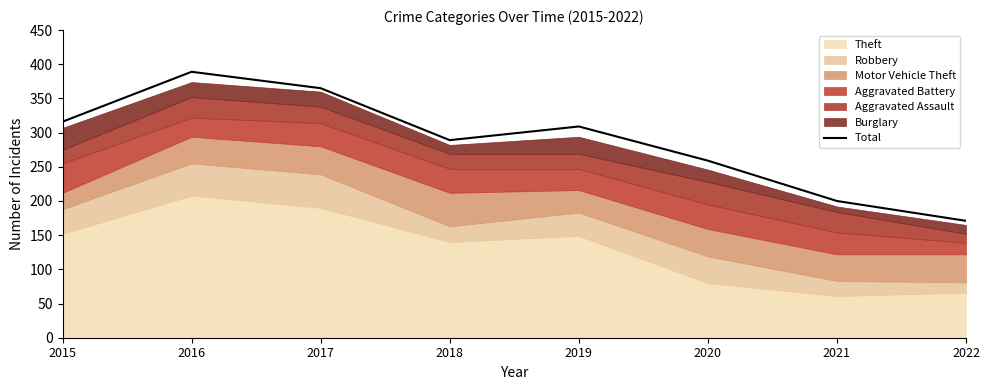

Reading left to right, extract all data points from this chart.

316	389	365	289	309	259	200	171